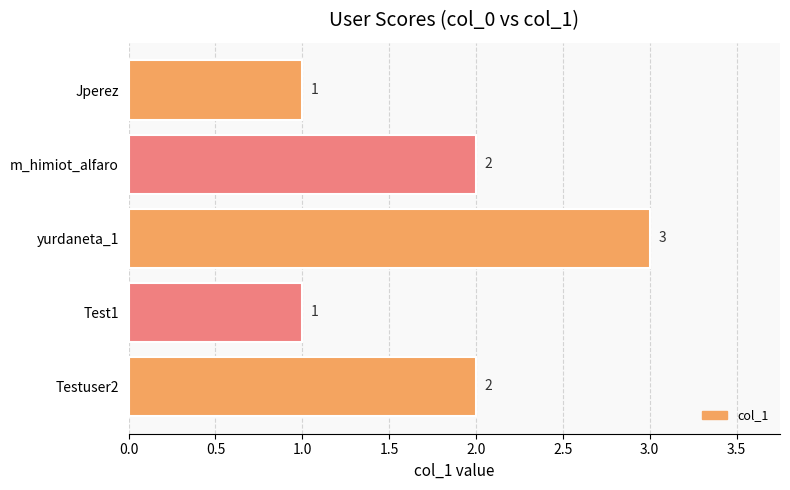

Reading bottom to top, list all the values displayed in this chart.

2	1	3	2	1